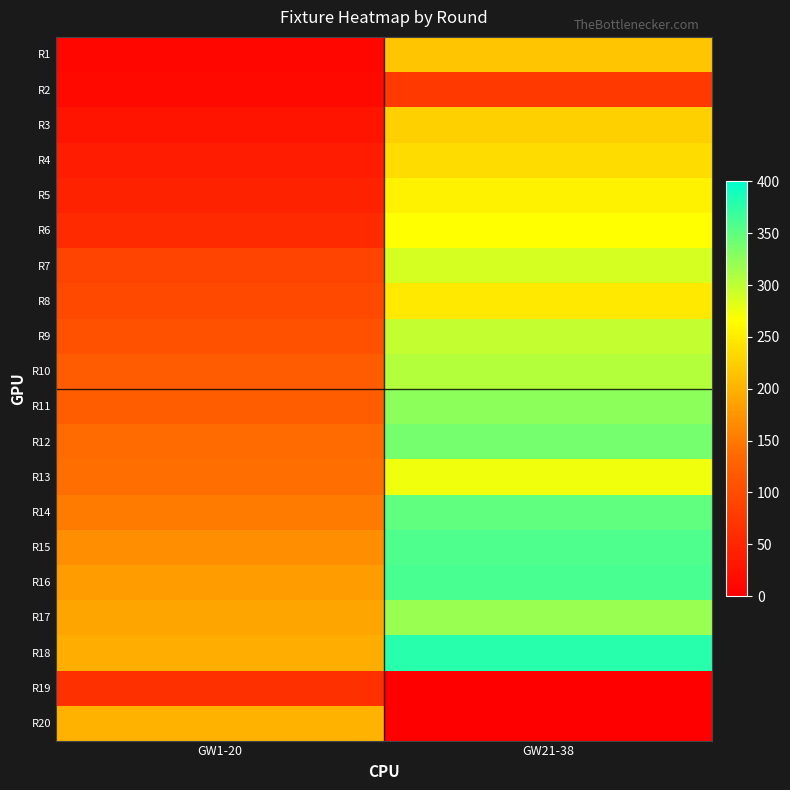

What is the spread (max minus min) of values at GW21-38?

379